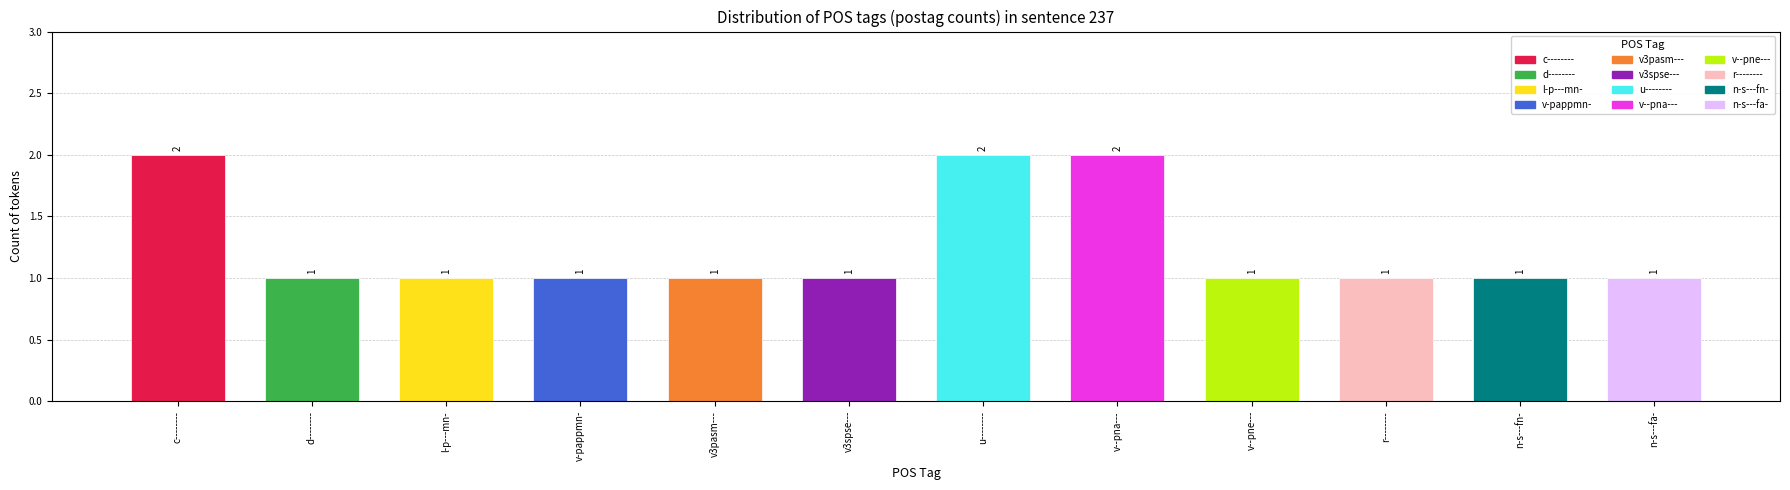

What is the sum of all values?

15